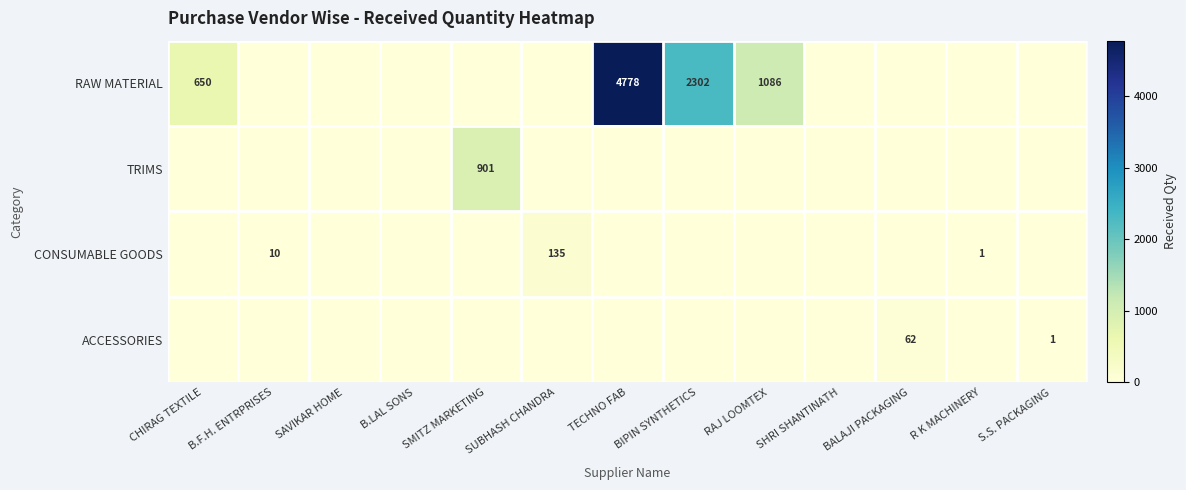

Is it true that CONSUMABLE GOODS equals 10 at B.F.H. ENTRPRISES?

True